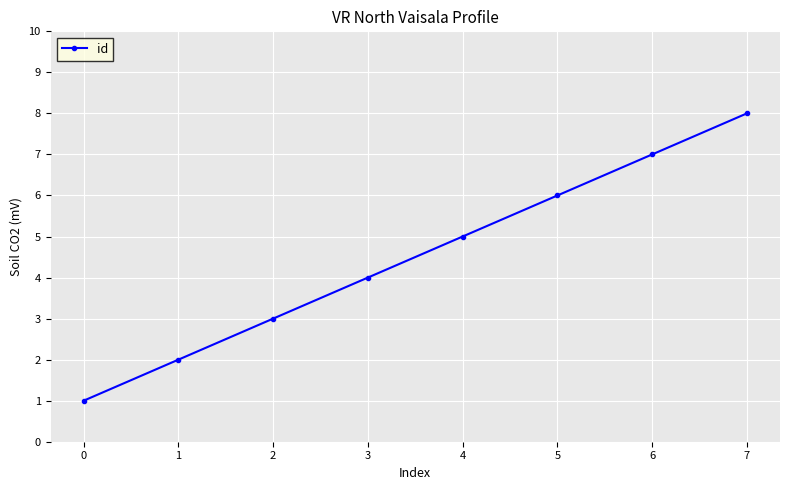

How many values are below 5?

4